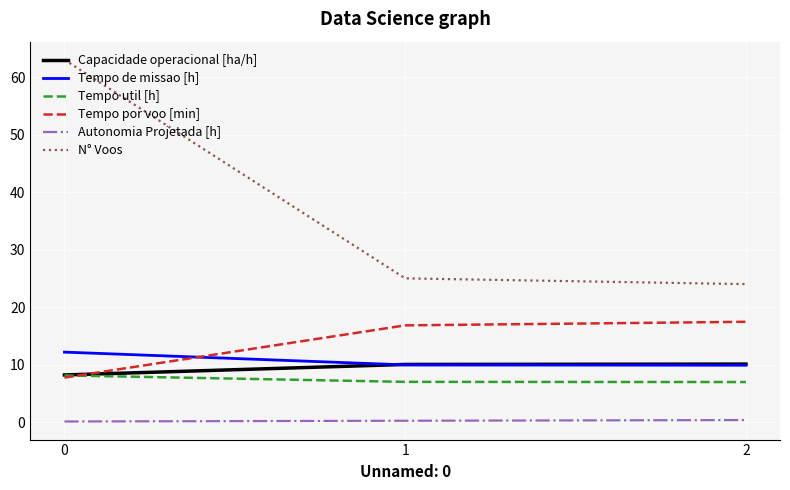

Count the number of data series in this chart.

6